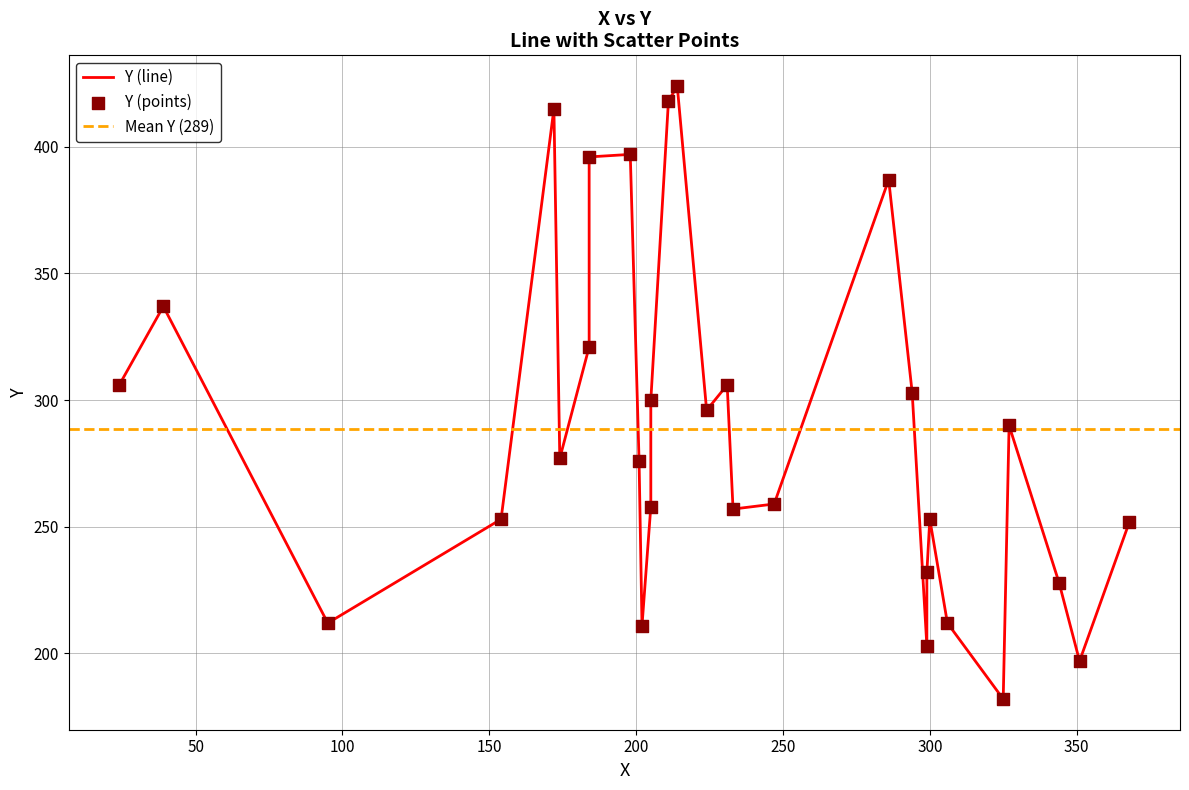

Between 224 and 368, which is larger?

224